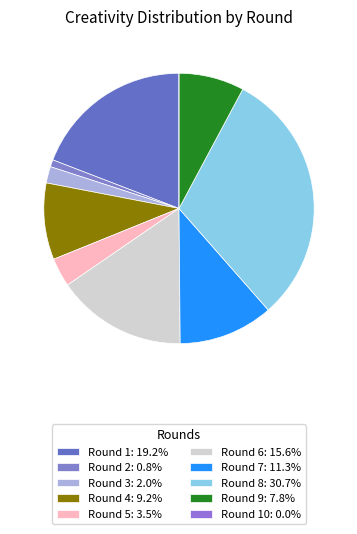

How many slices are in this pie chart?

10